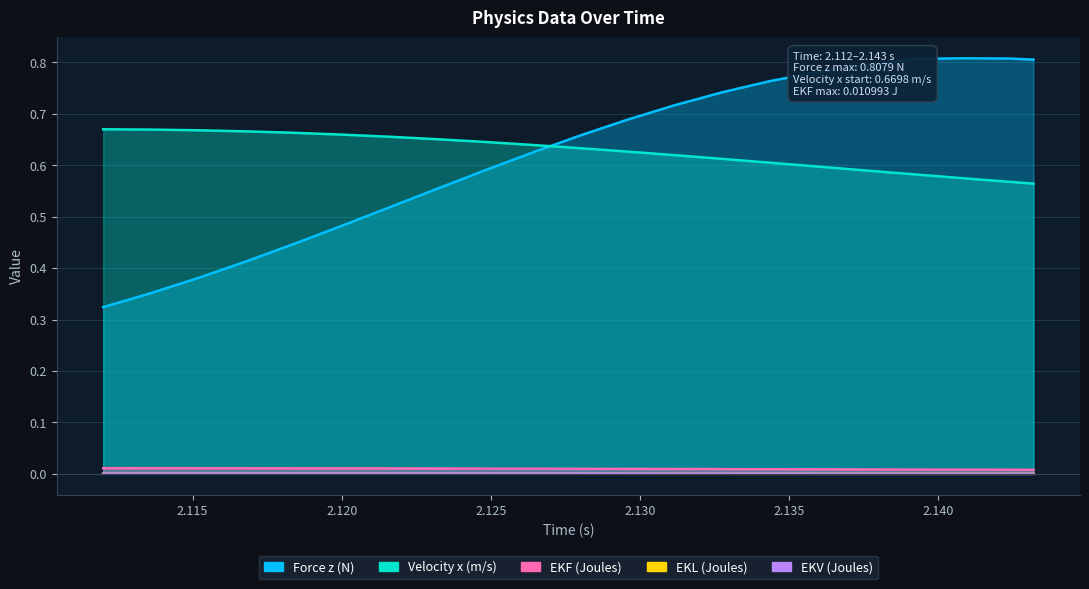

At which category does the chart reach its minimum across all series?

2.1432